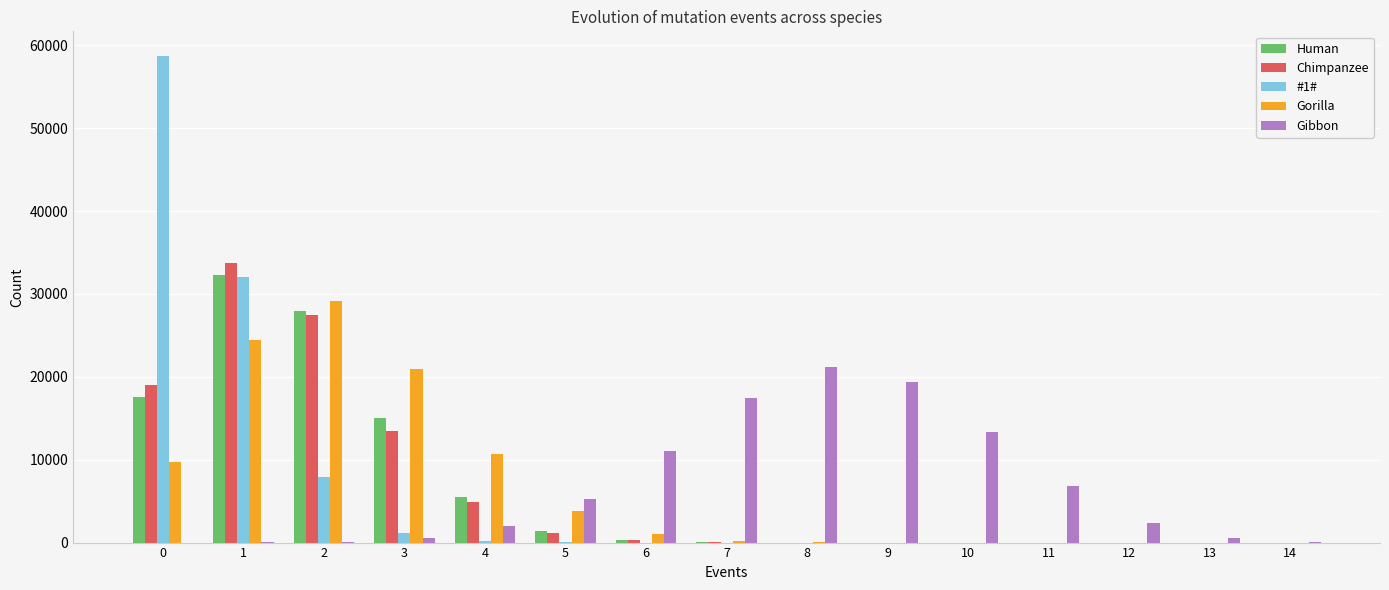

What is the sum of all Gibbon values?

100000